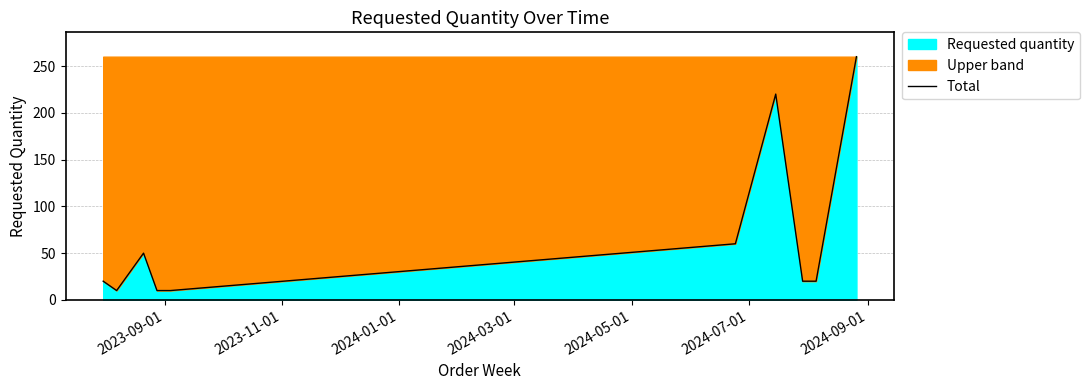

Count the number of values greater than 20.

4